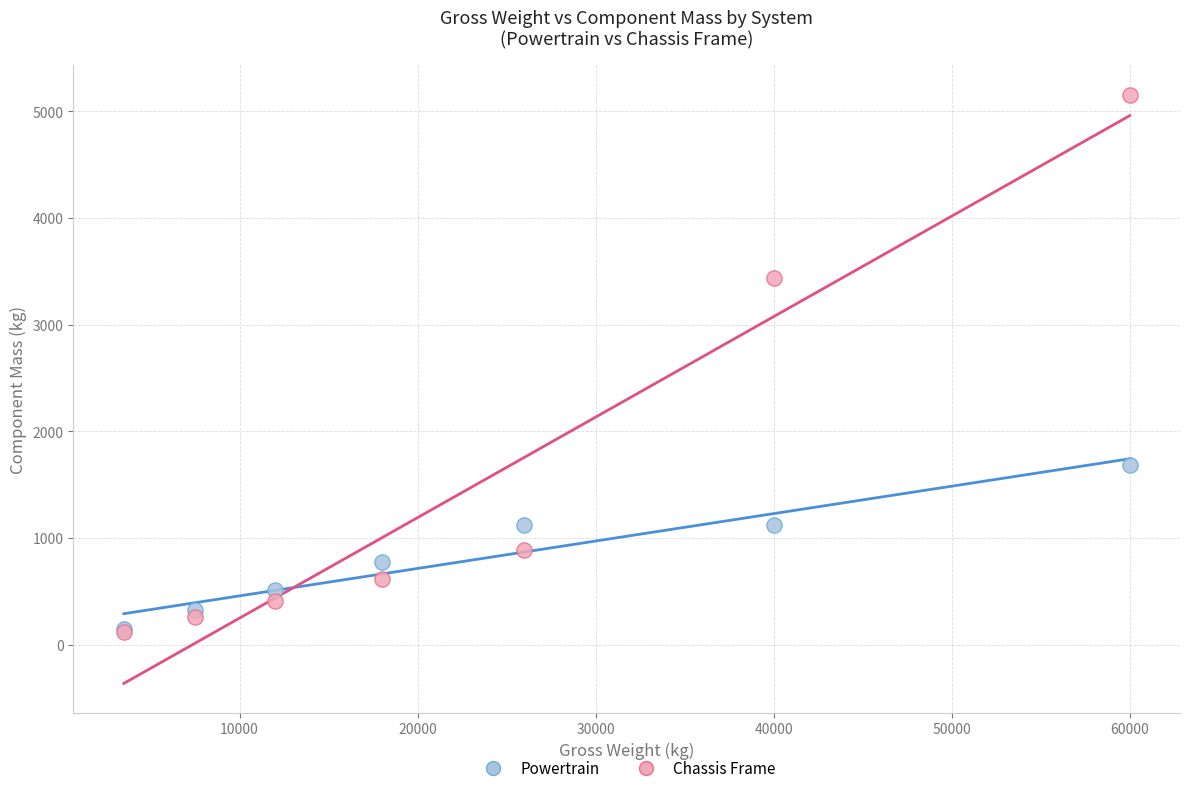

What are all the series names shown in the legend?

Powertrain, Chassis Frame